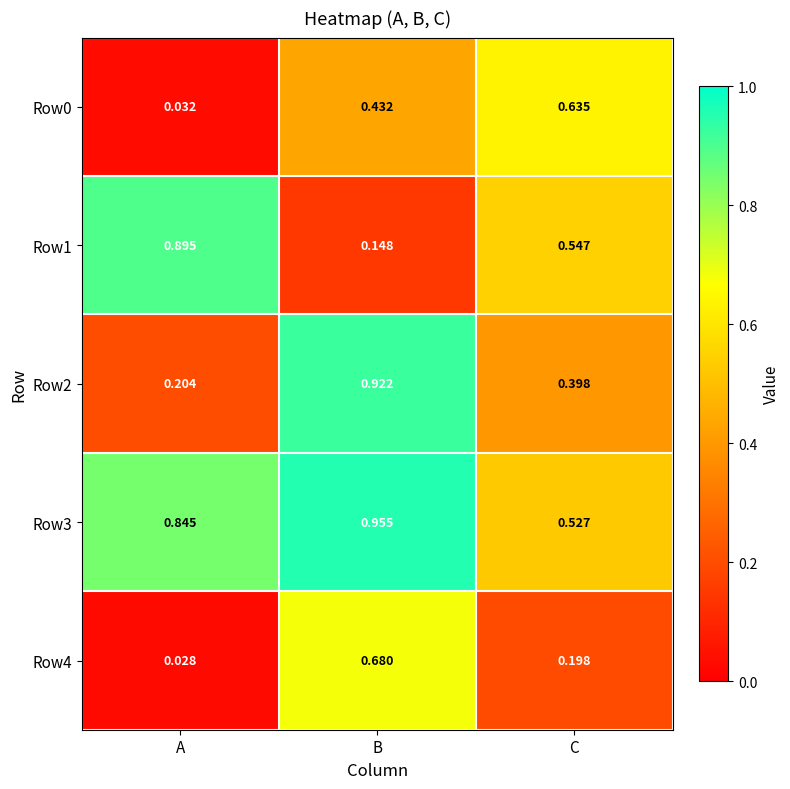

Rank the categories by Row2 value from lowest to highest.

A, C, B